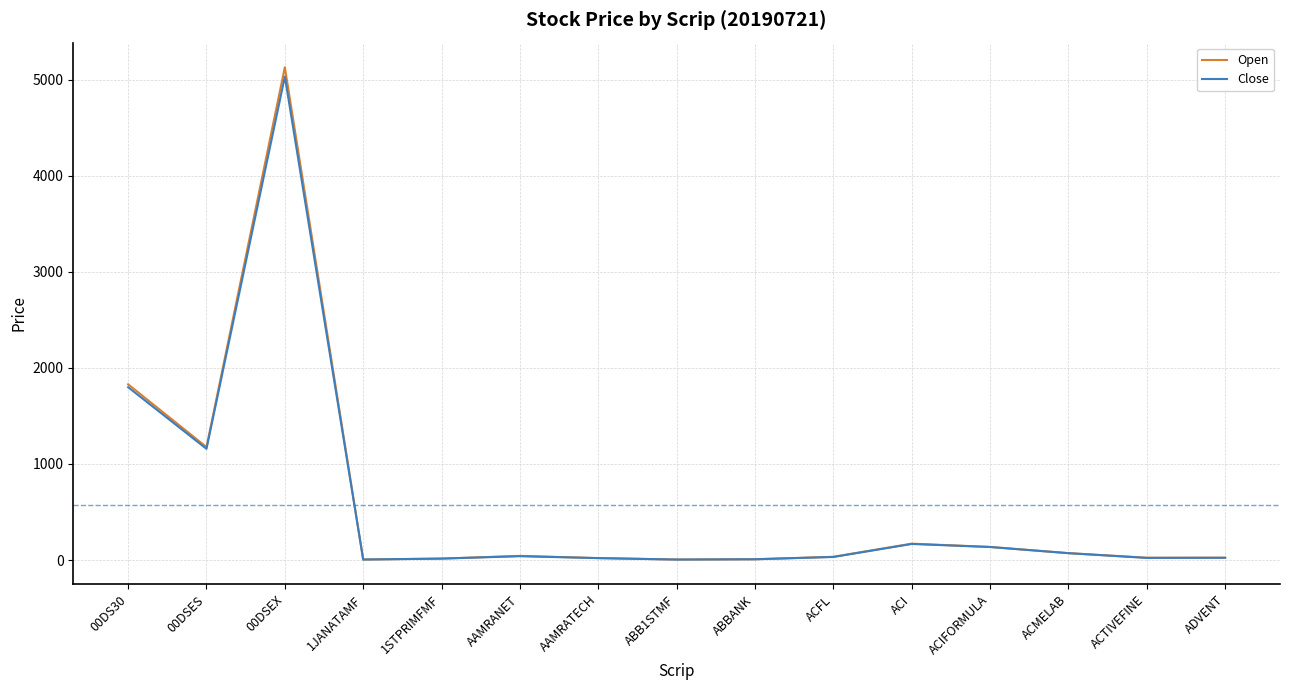

What is the difference between the second highest and minimum values in the Close series?

1794.4